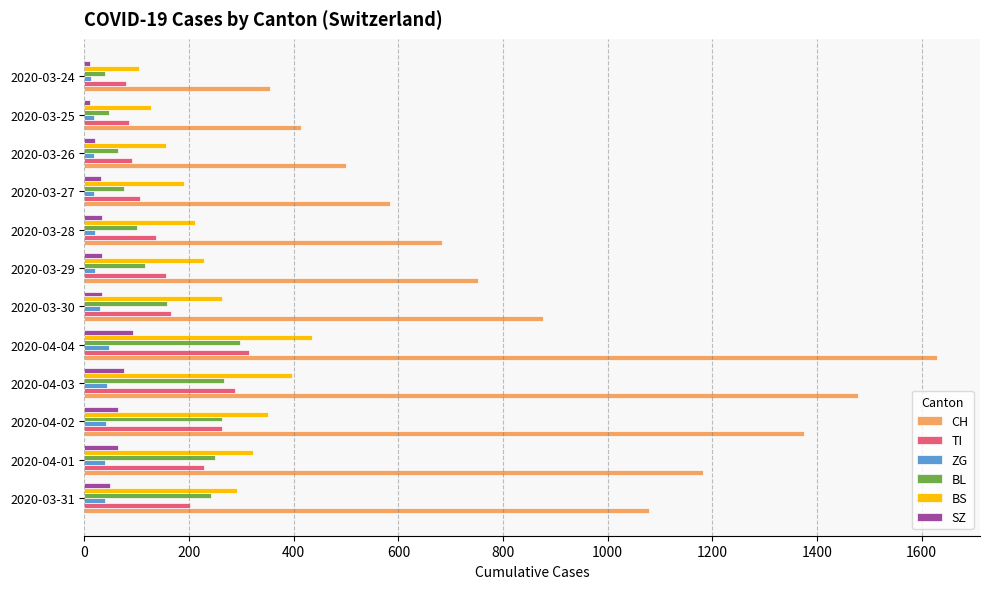

Count the number of data series in this chart.

6